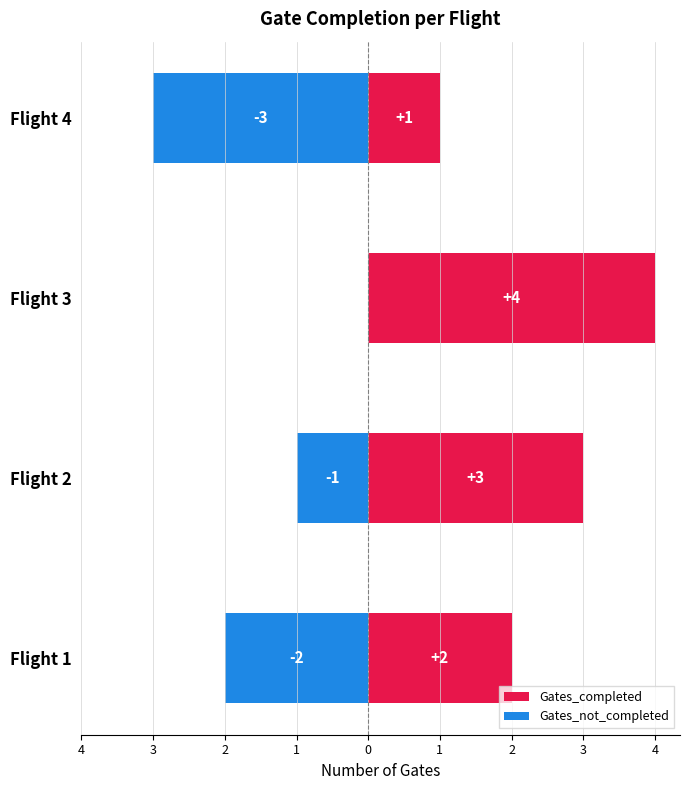

What value does the Gates_not_completed series have at Flight 2?

-1